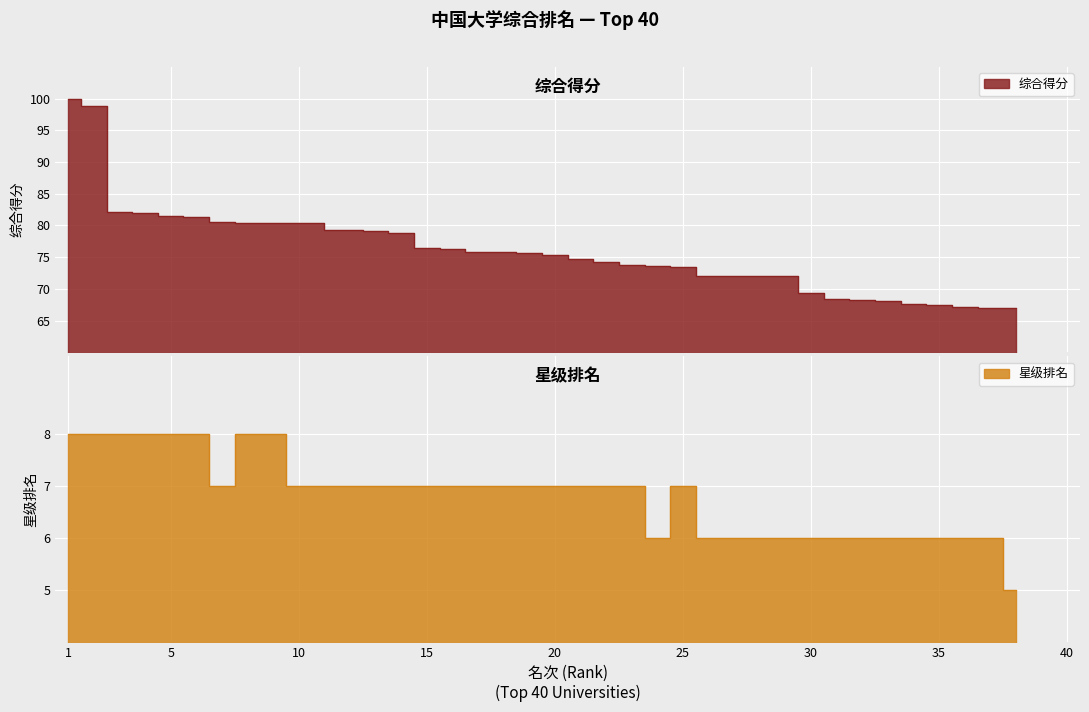

What is the difference between the second highest and minimum values in the 星级排名 series?

3.0